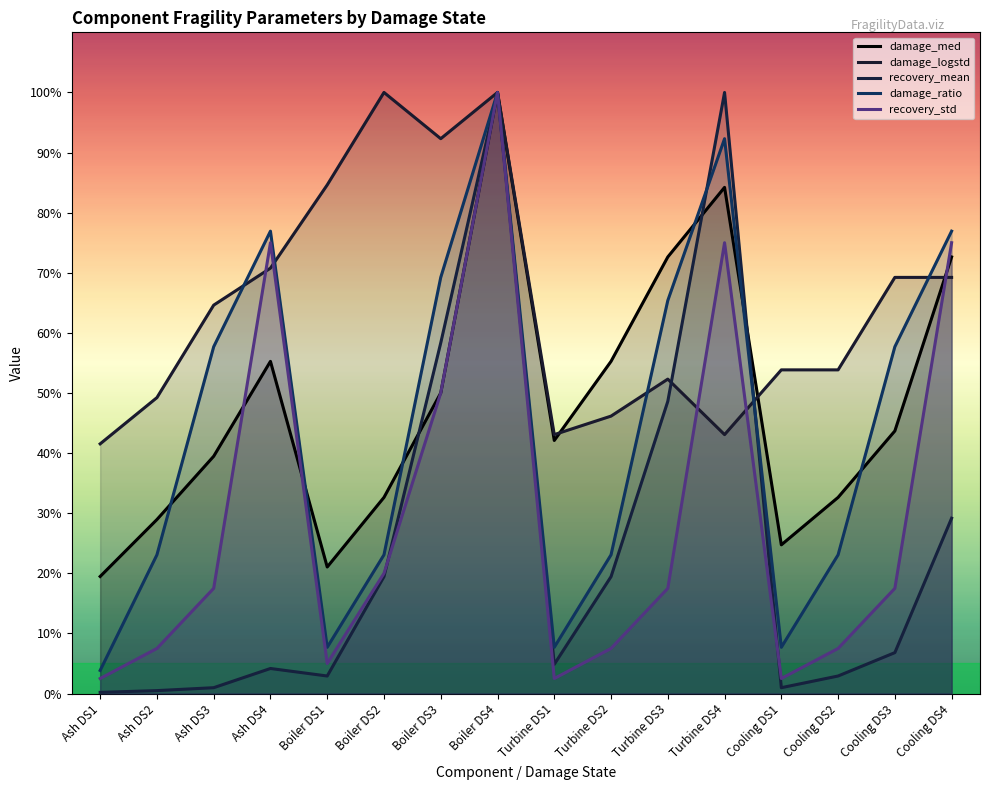

How many intersections are there between recovery_mean and recovery_std?

2